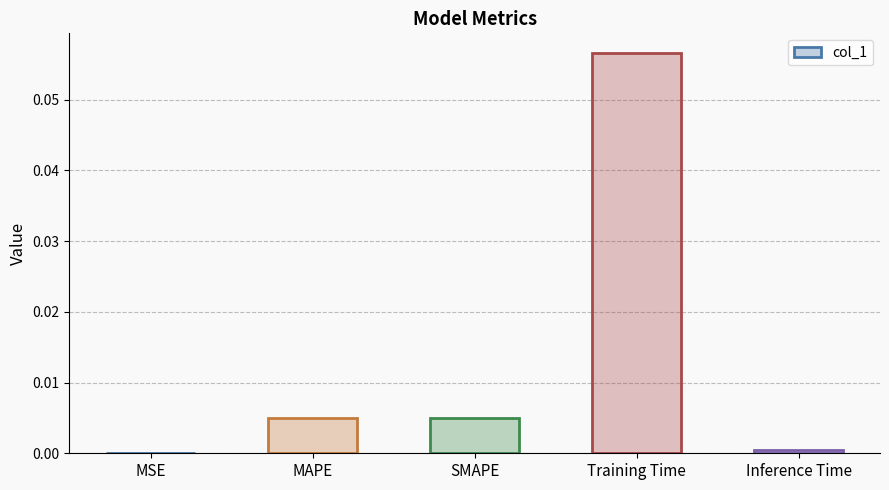

True or false: the data shows 0.0 at SMAPE.

True